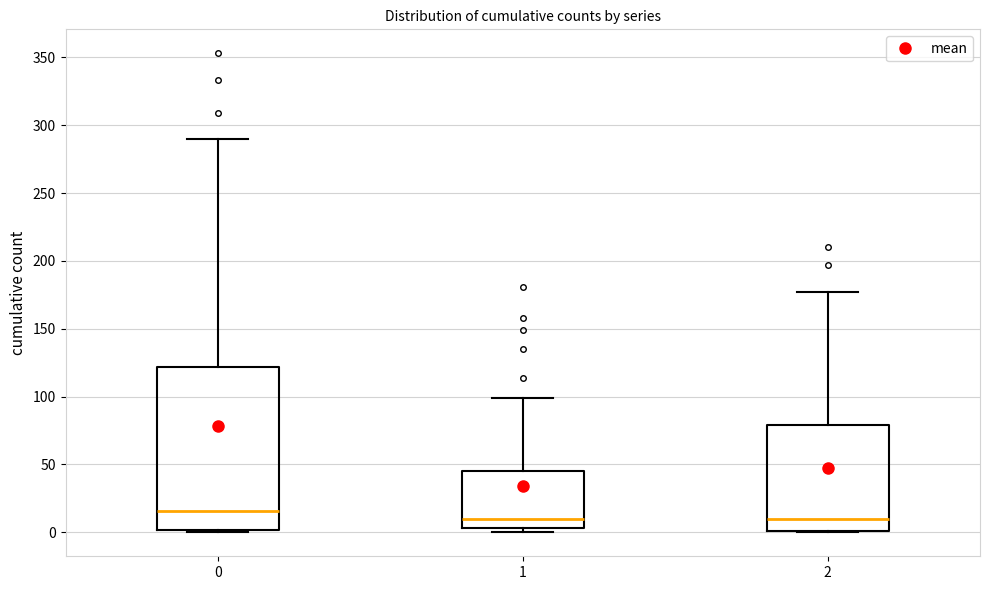

Reading left to right, transcribe this box plot: for each box, give where its median line is, the range the box spans, and where its two whiskers end, as read against the y-axis. The values are not printed on the chart, so give them approximately, as read against the axis.

0: median 15, box 0 to 120, whiskers 0 to 290
1: median 10, box 5 to 45, whiskers 0 to 100
2: median 10, box 0 to 80, whiskers 0 to 175